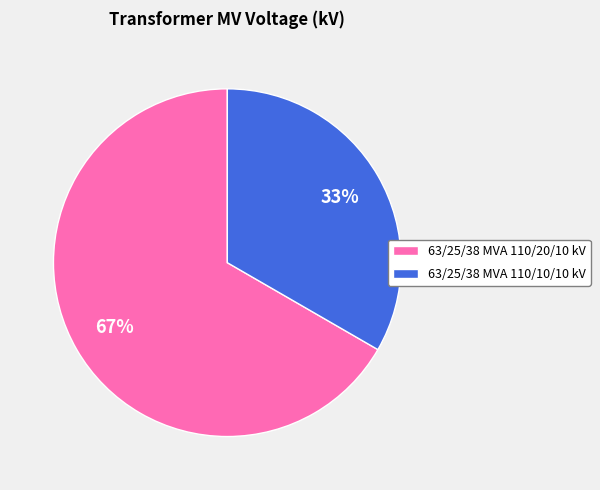

Combined, do 63/25/38 MVA 110/20/10 kV and 63/25/38 MVA 110/10/10 kV account for over 50%?

Yes